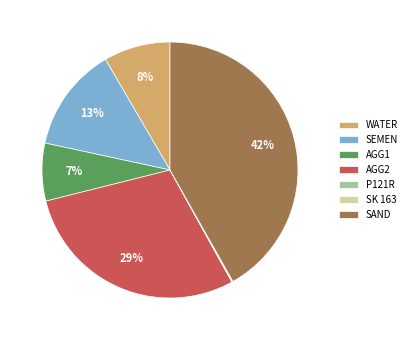

Between SEMEN and WATER, which is larger?

SEMEN